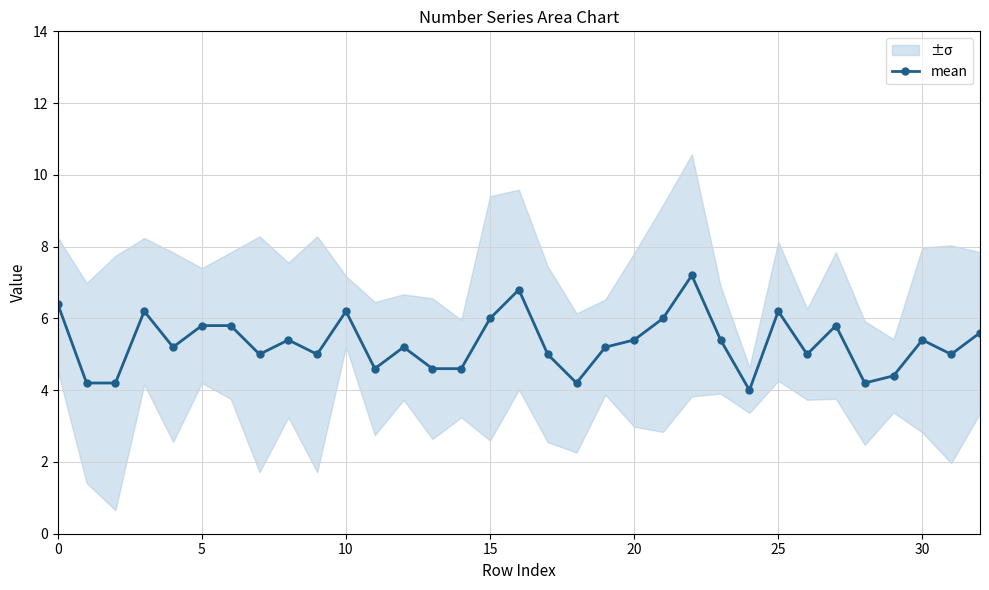

Which label corresponds to the smallest value in the chart?

24